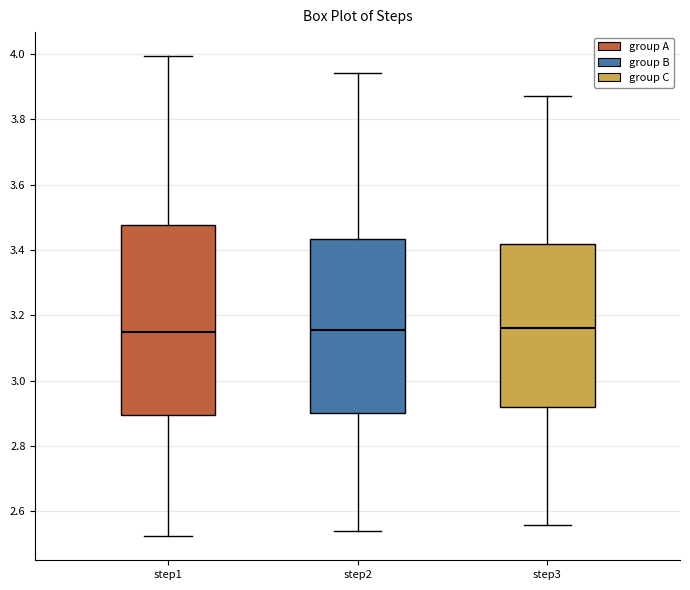

Where does the lower whisker of the box for step1 end on the y-axis? The values are not printed on the chart, so give them approximately, as read against the axis.

2.52